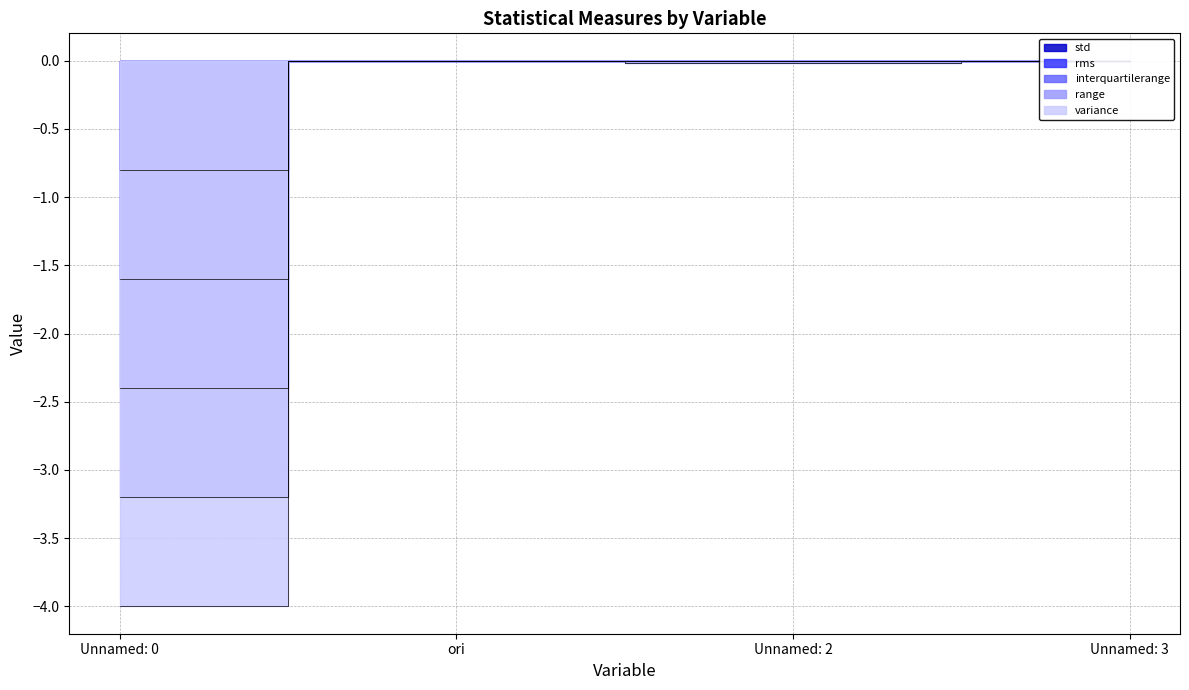

True or false: variance has a value of -0.0 at Unnamed: 2.

True